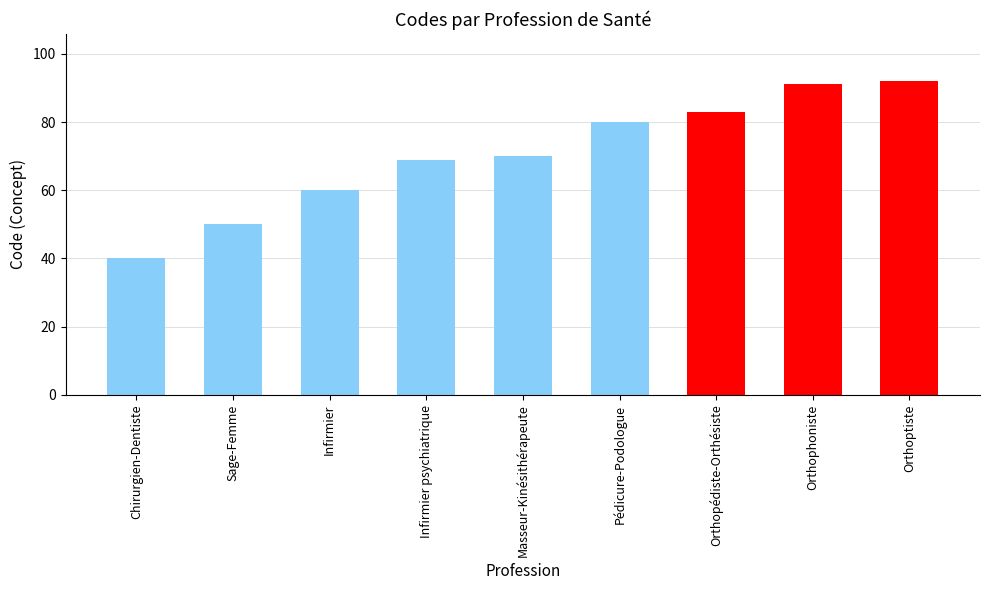

What is the difference between the second highest and second lowest values?

41